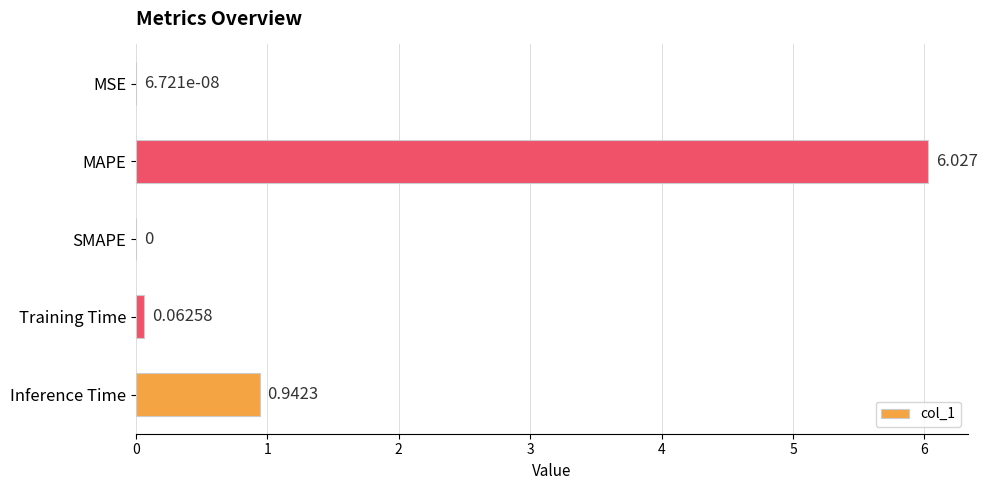

Which has a higher value, MAPE or Training Time?

MAPE